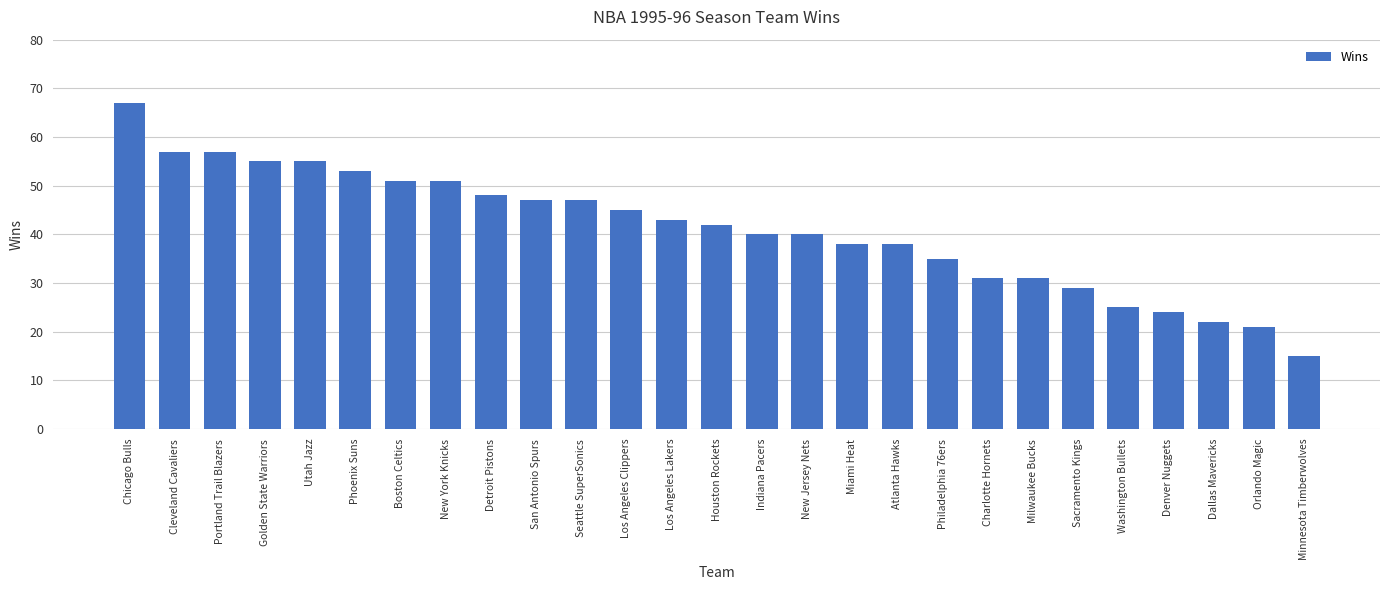

True or false: the data shows 21 at Orlando Magic.

True